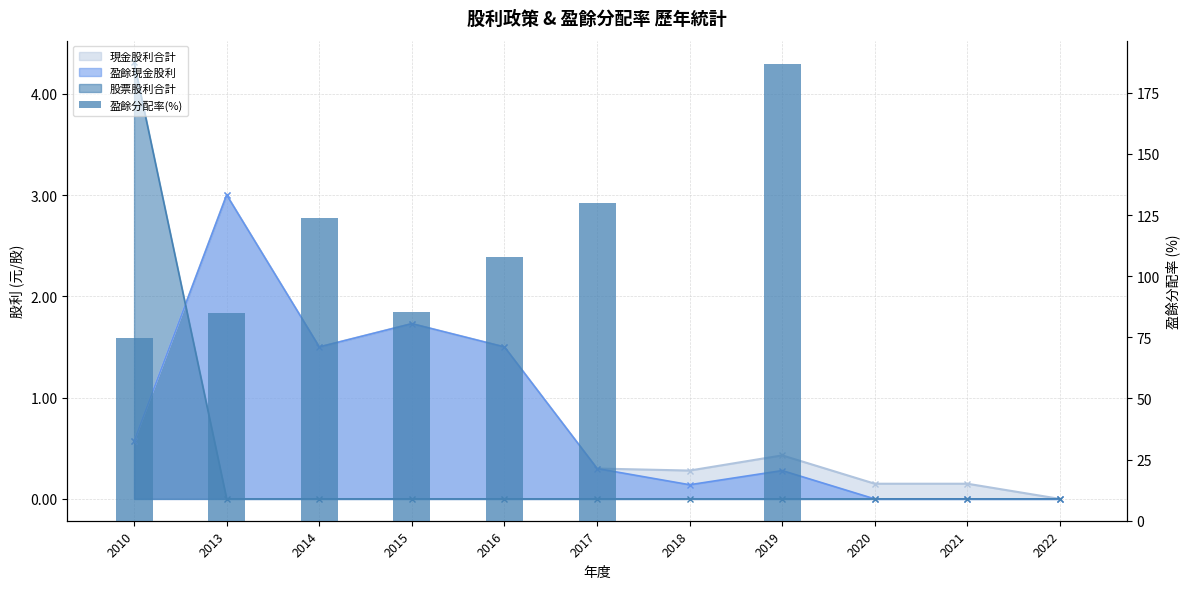

What is the sum of all values?

794.0